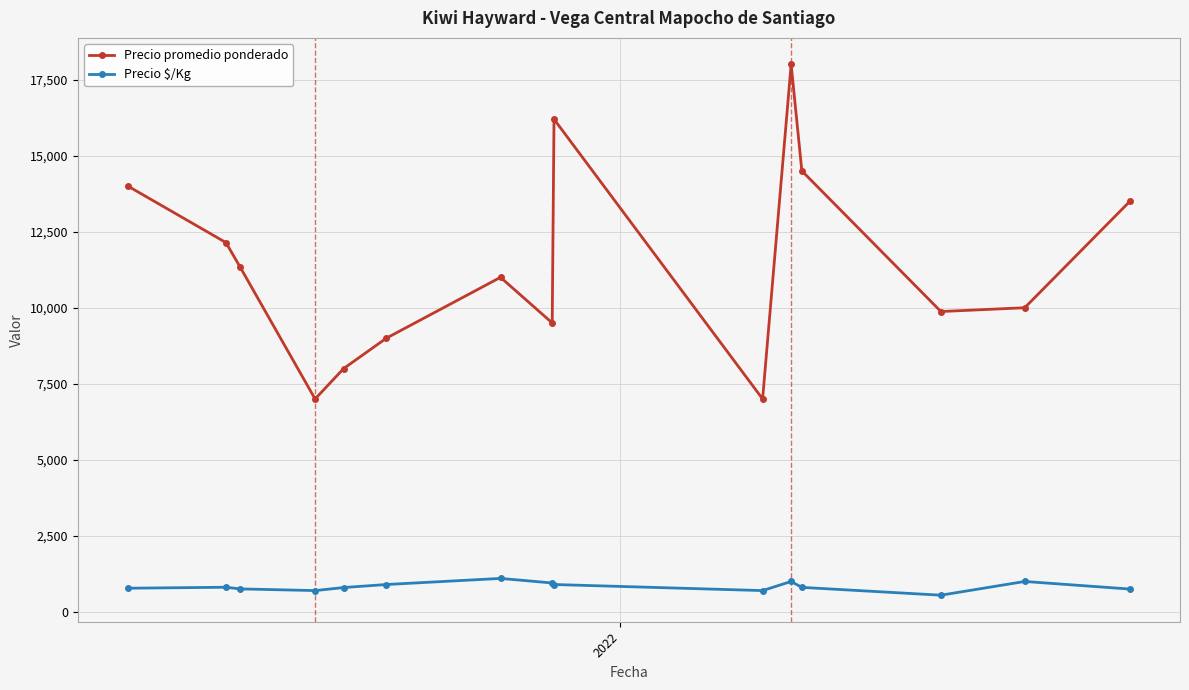

True or false: Precio promedio ponderado and Precio $/Kg intersect in this chart.

False